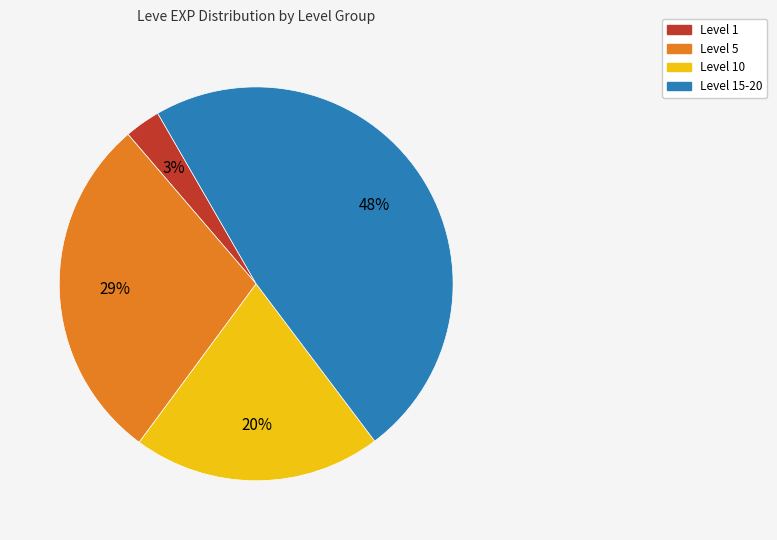

Which category has the smallest portion of the pie?

Level 1